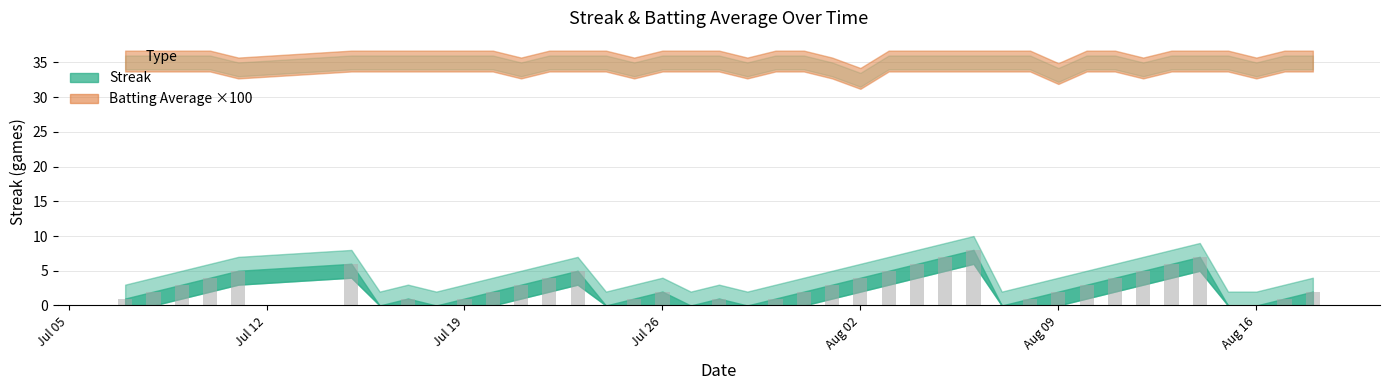

Reading right to left, list all the values displayed in this chart.

2	1	0	0	7	6	5	4	3	2	1	0	8	7	6	5	4	3	2	1	0	1	0	2	1	0	5	4	3	2	1	0	1	0	6	5	4	3	2	1